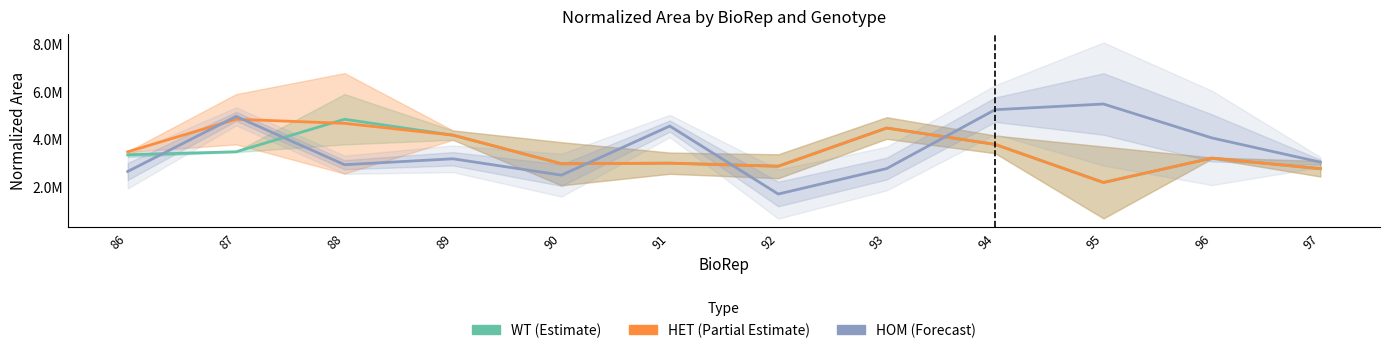

Which category has the highest value in the HET (Partial Estimate) series?

87